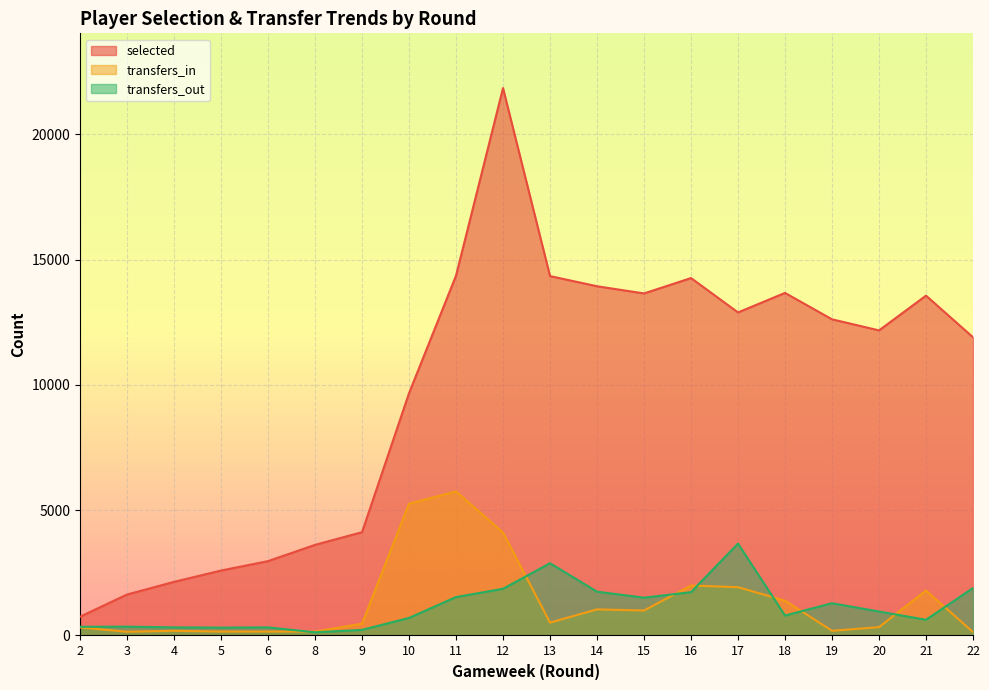

True or false: transfers_out has a value of 481 at 15.

False